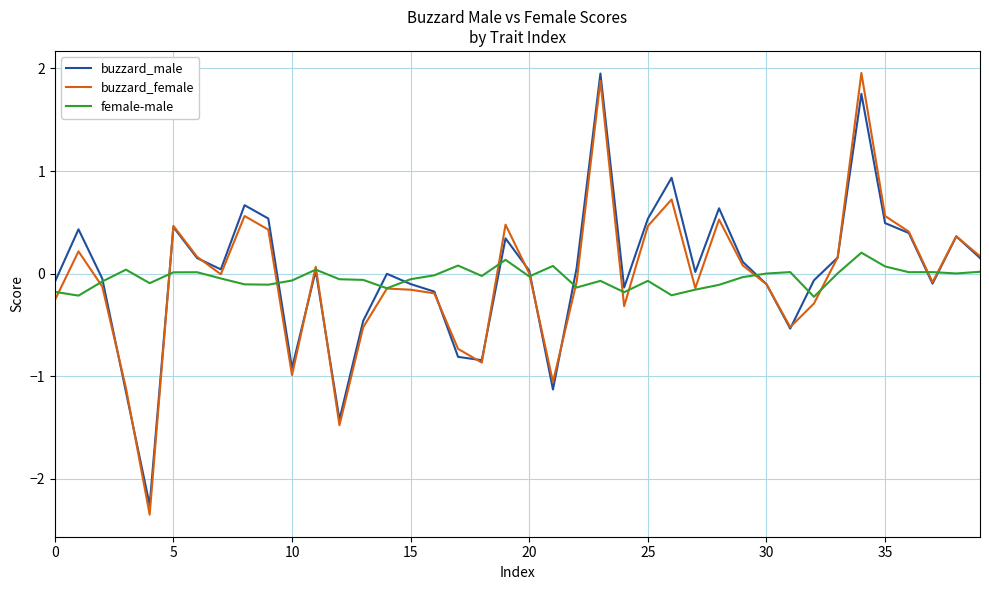

Which series has the largest range (max minus min)?

buzzard_female